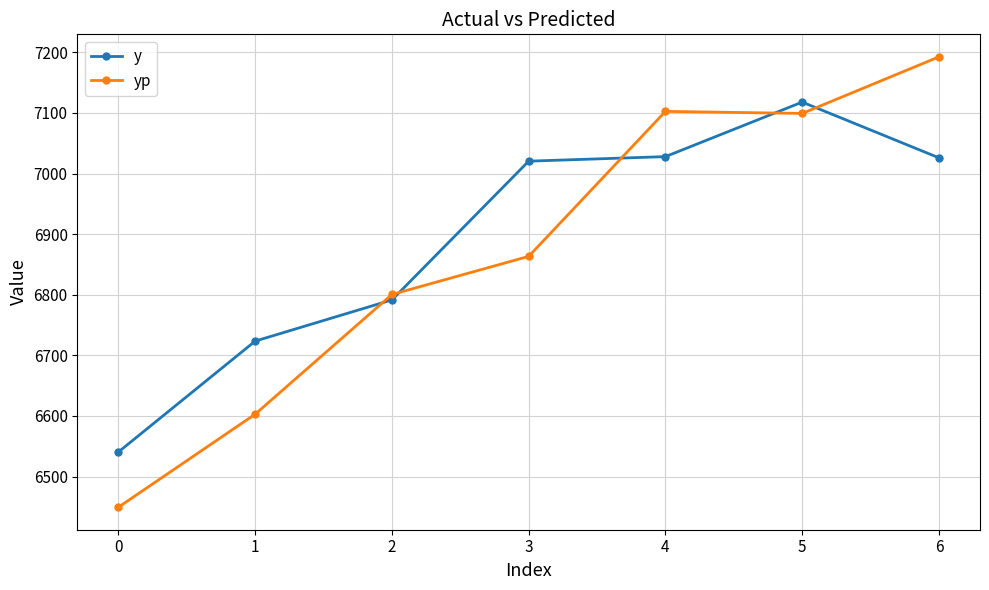

What is the spread (max minus min) of values at 6?

166.7